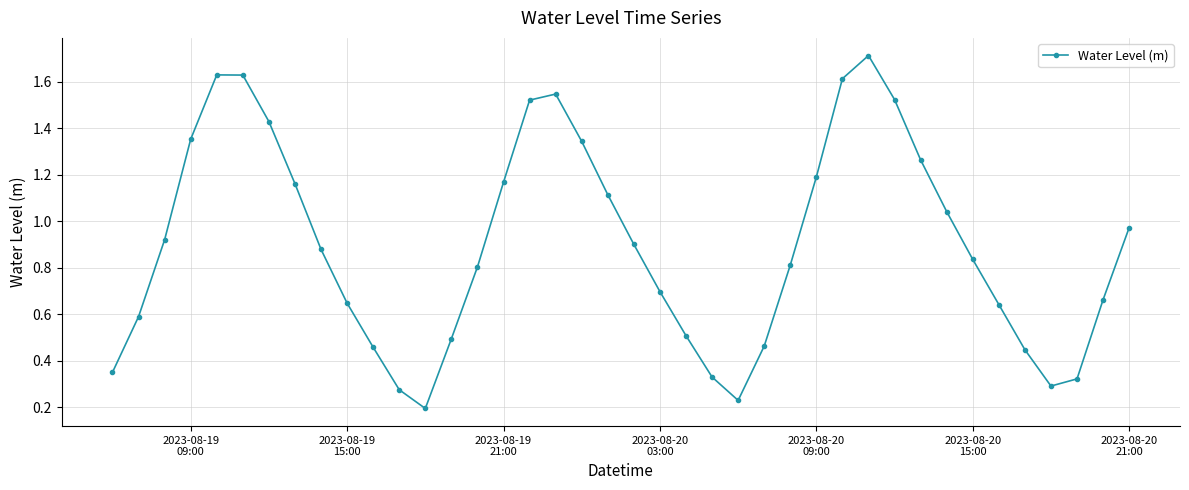

What is the sum of all values?

36.0